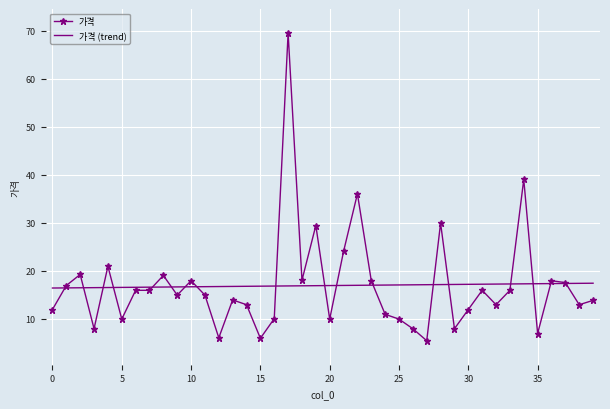

Which series has the widest spread of values?

가격